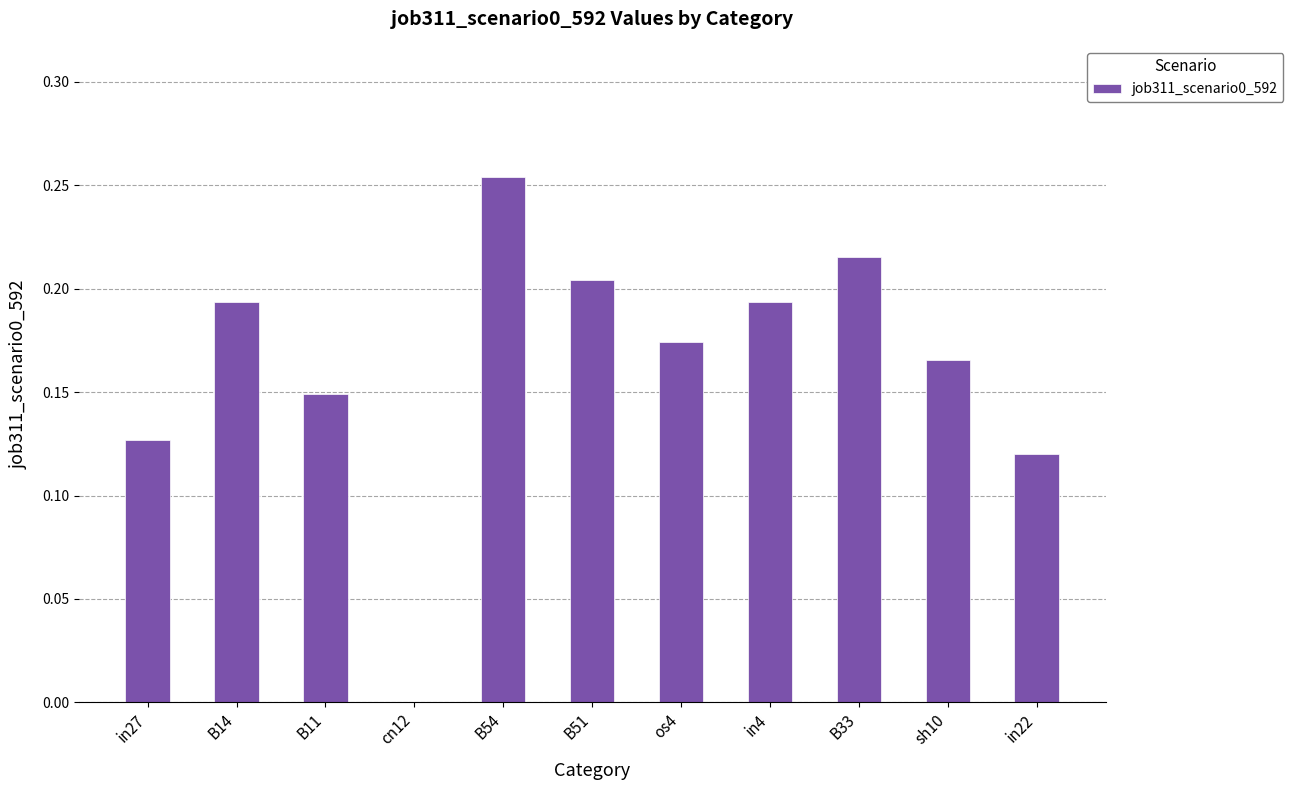

Where is the data nearest to the value 0?

cn12